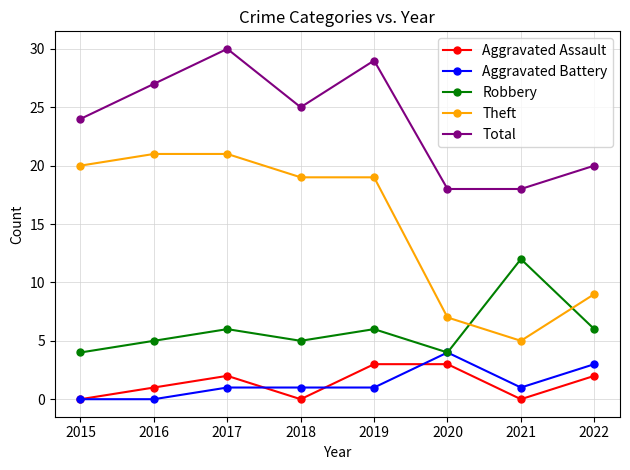

True or false: Theft and Aggravated Battery cross at least once.

False